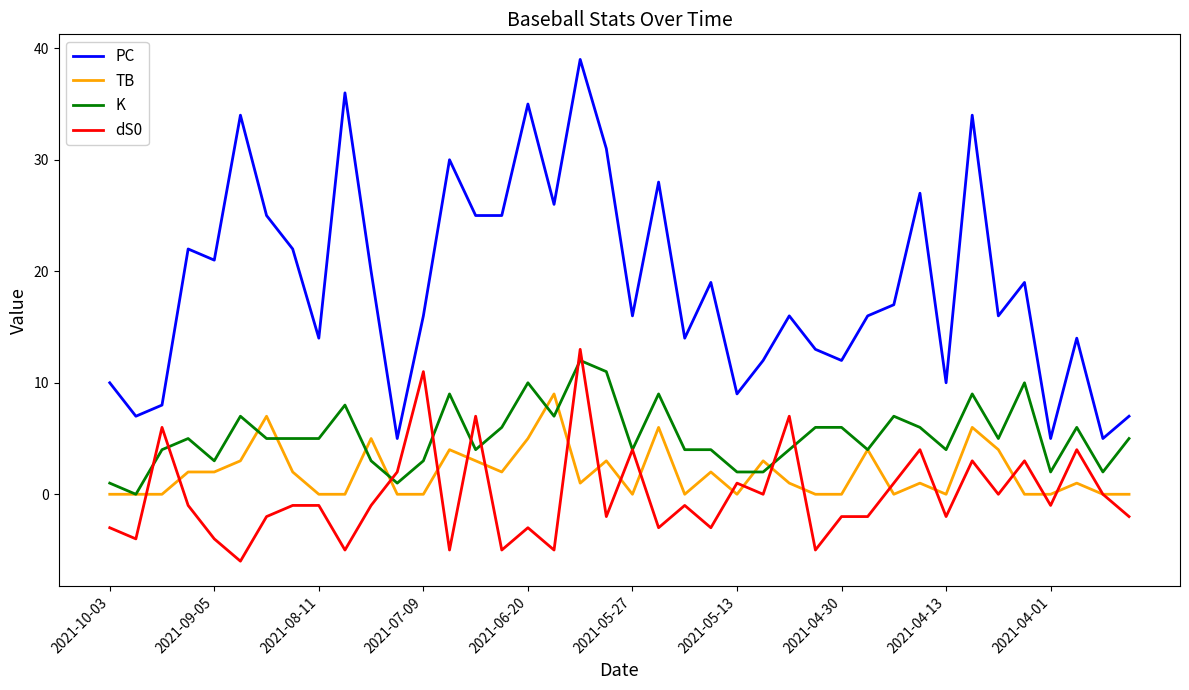

True or false: dS0 and PC cross at least once.

False